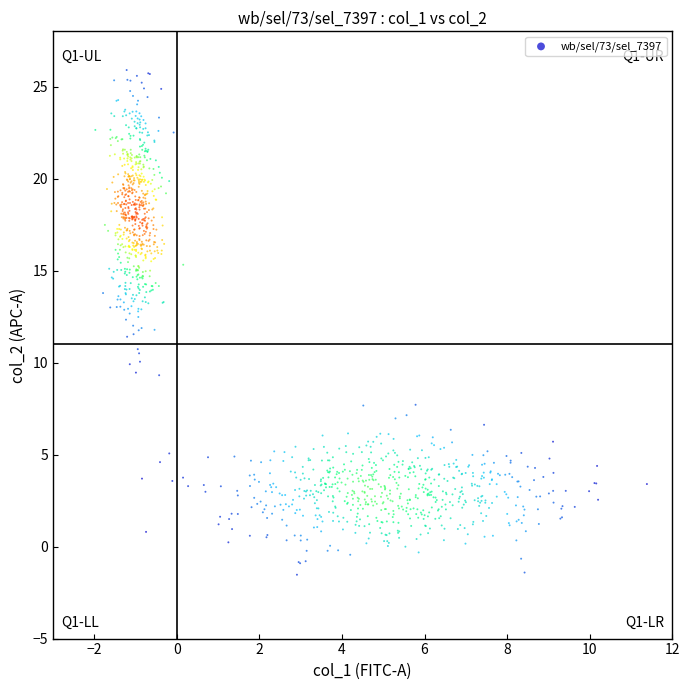

What is the range of X values (max minus min)?

13.4